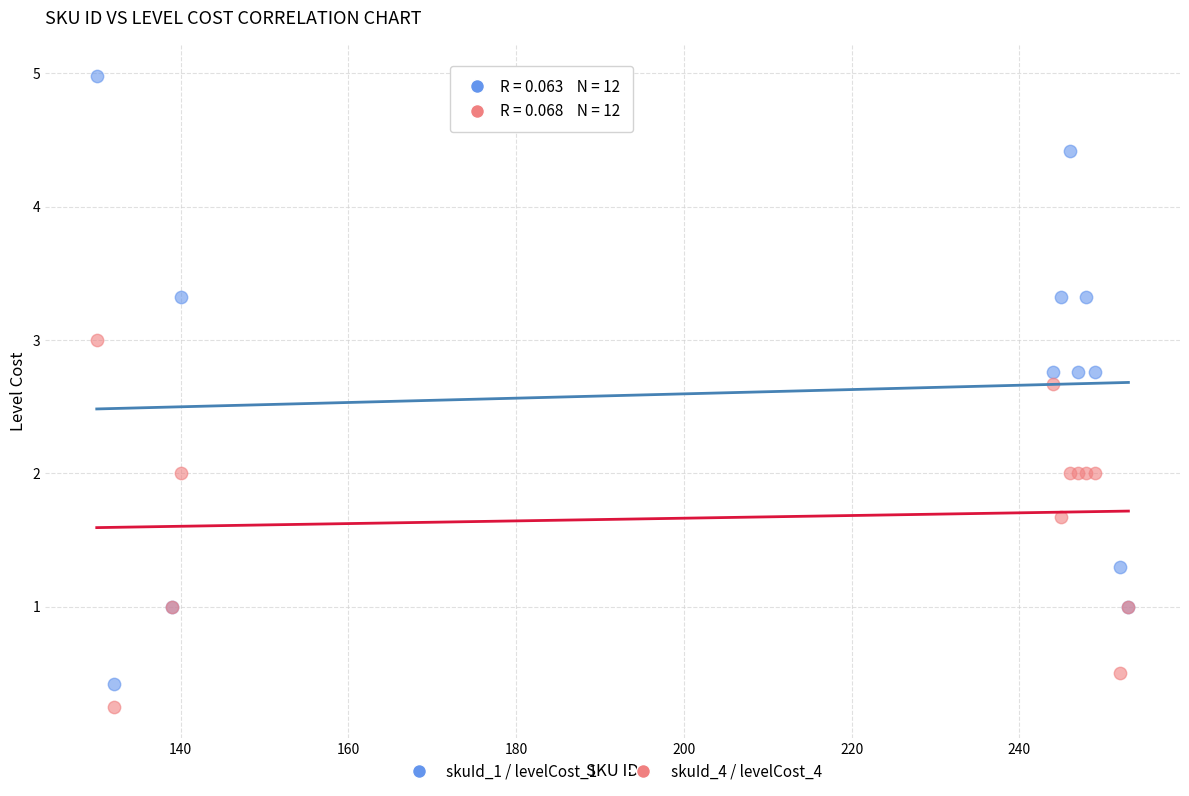

Which series reaches the maximum Y coordinate?

skuId_1 / levelCost_1